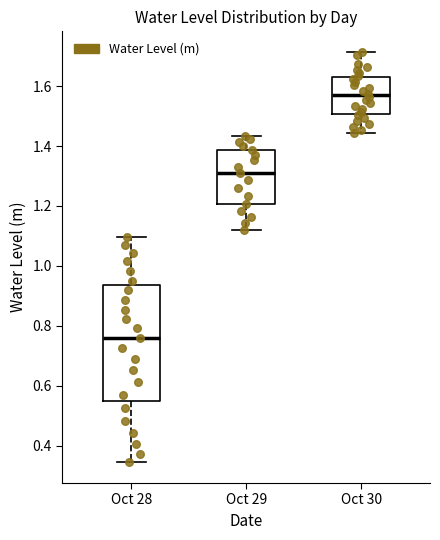

Which box has the lowest median line?

Oct 28